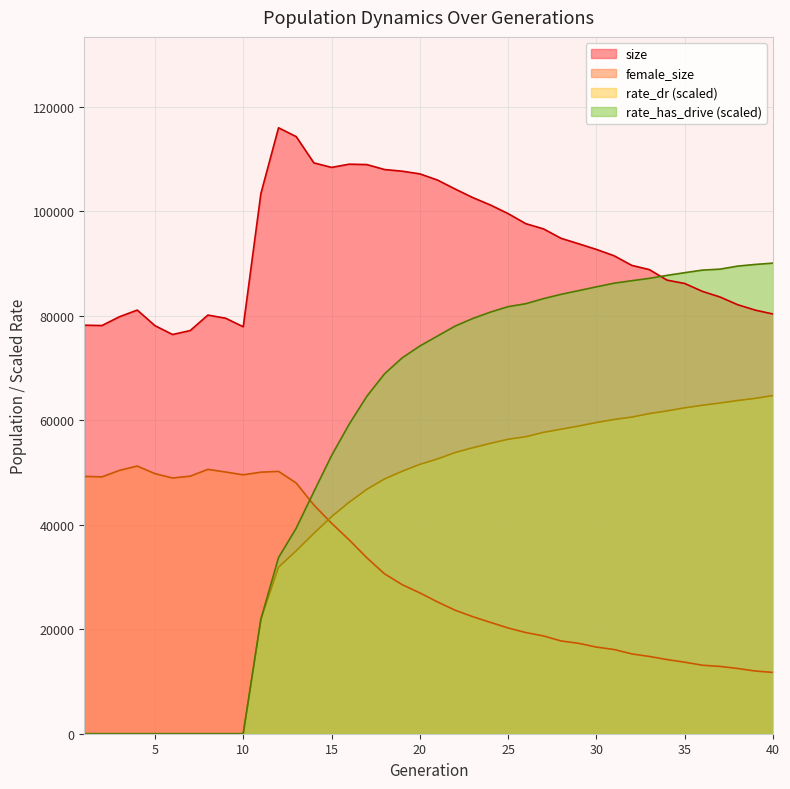

The value of rate_has_drive at 9 is -52392.7. True or false?

False